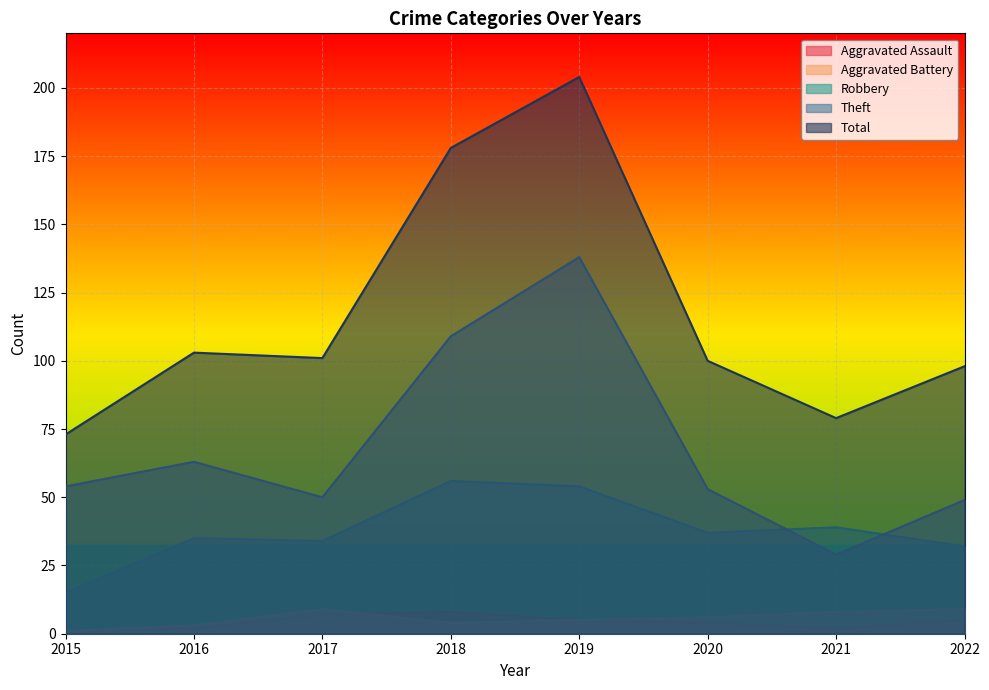

In Total, how many points are lower than both neighbors (excluding endpoints)?

2